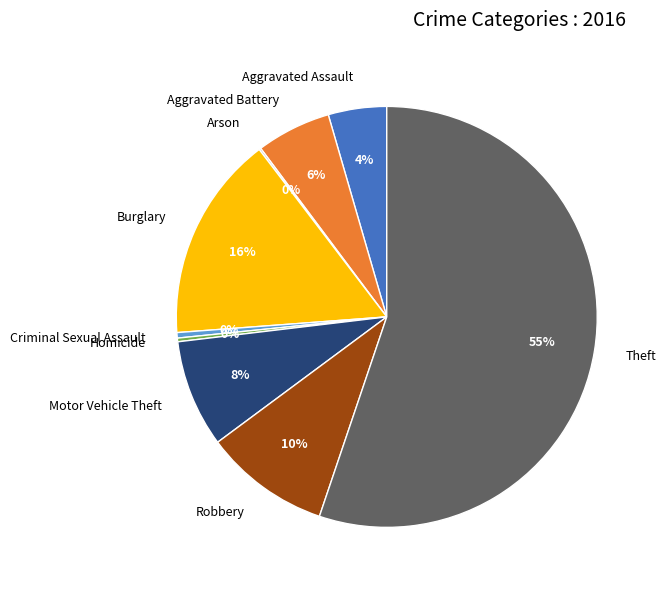

The Aggravated Battery slice represents 13% of the pie. True or false?

False